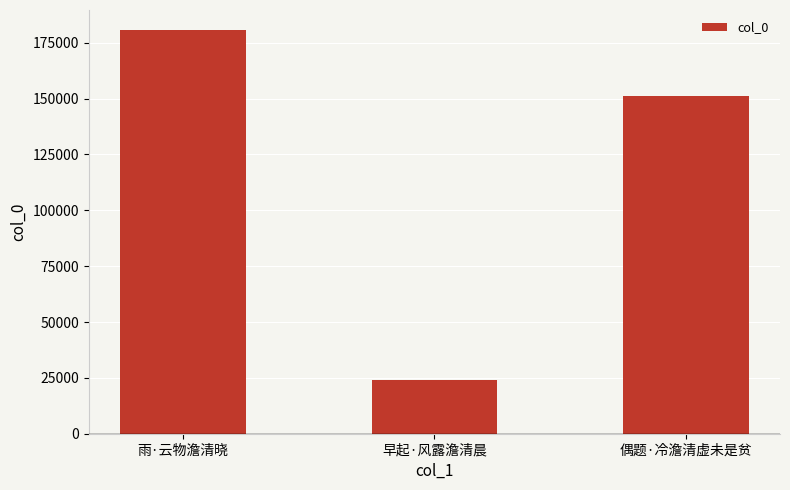

What is the greatest value displayed?

180609